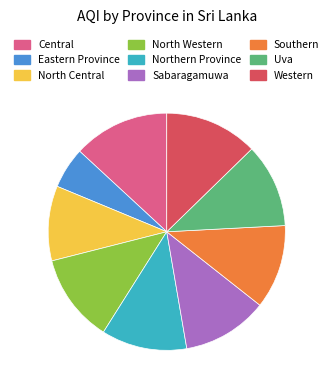

Count the number of slices in the pie.

9